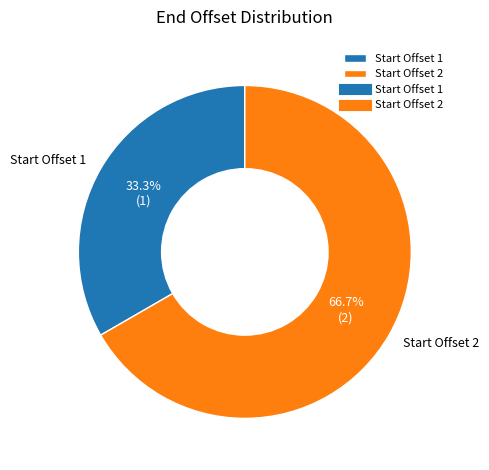

How many segments does this pie chart have?

2